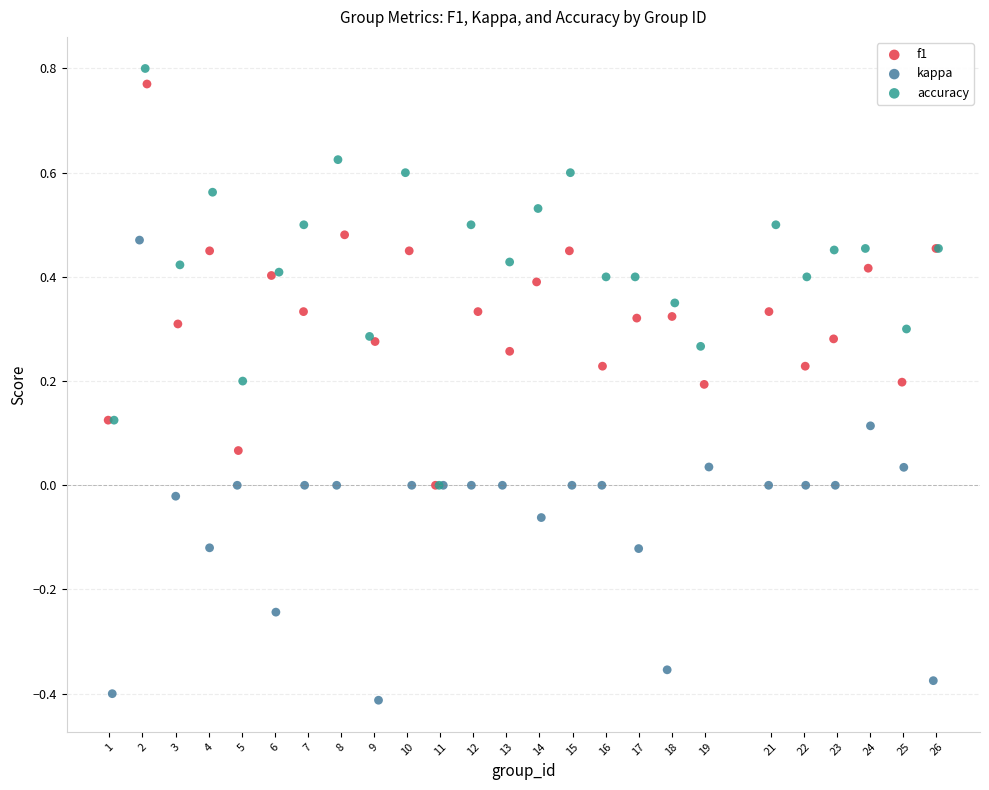

Which series contains the highest Y value?

accuracy